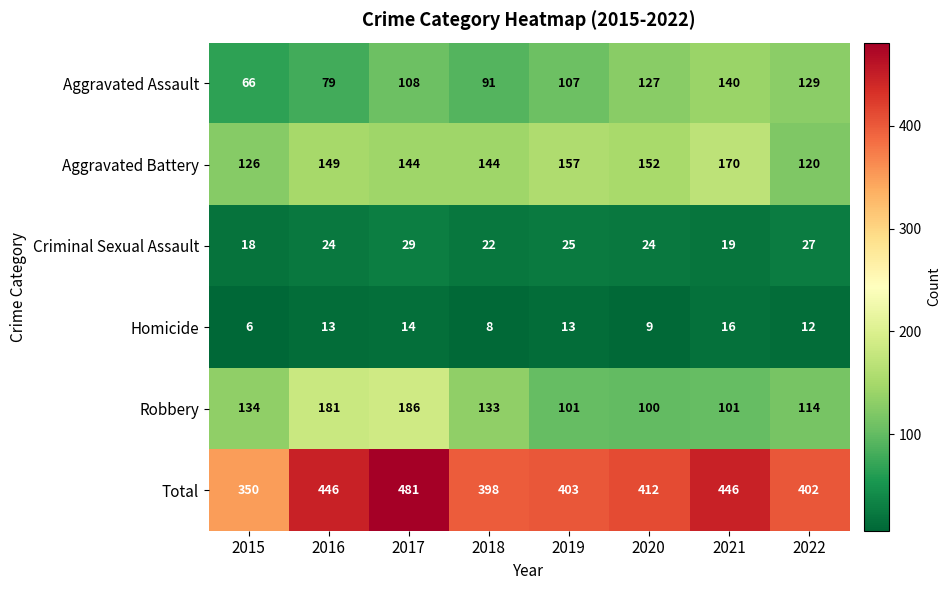

Which series has the largest total across all categories?

Total